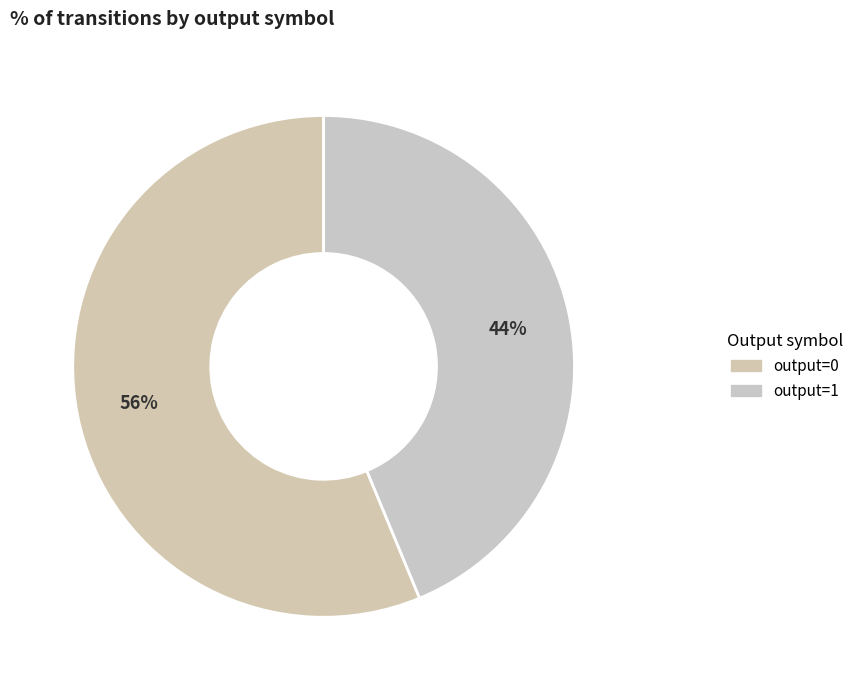

Combined, do output=0 and output=1 account for over 50%?

Yes